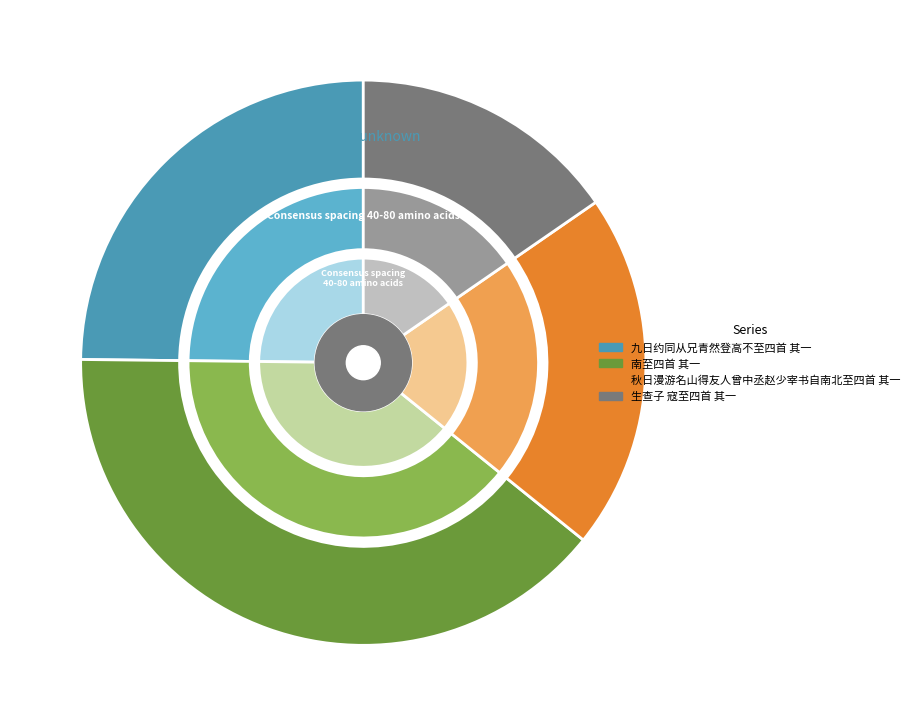

How many segments does this pie chart have?

4